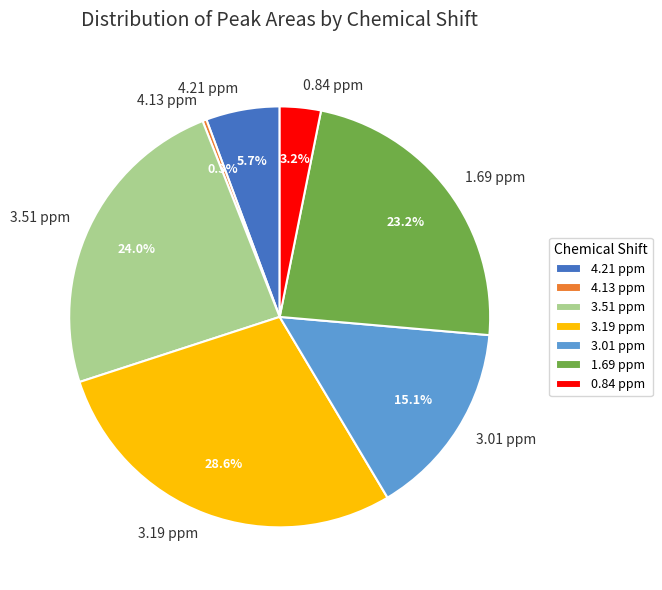

Is there any slice that represents more than half of the pie?

No